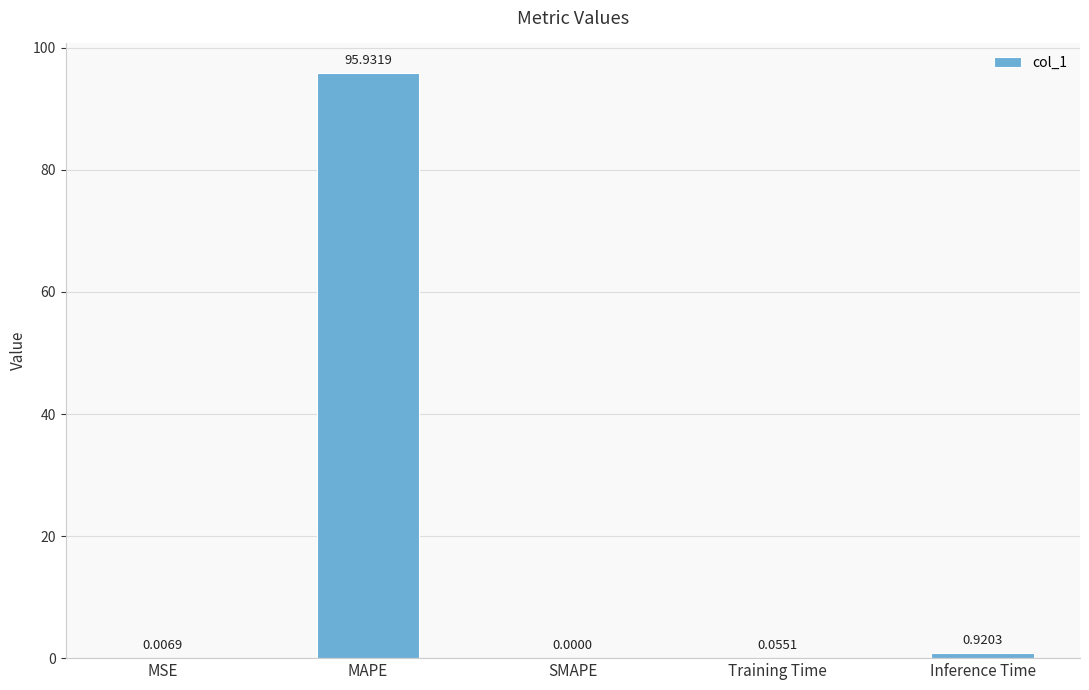

Which has a higher value, Training Time or MSE?

Training Time